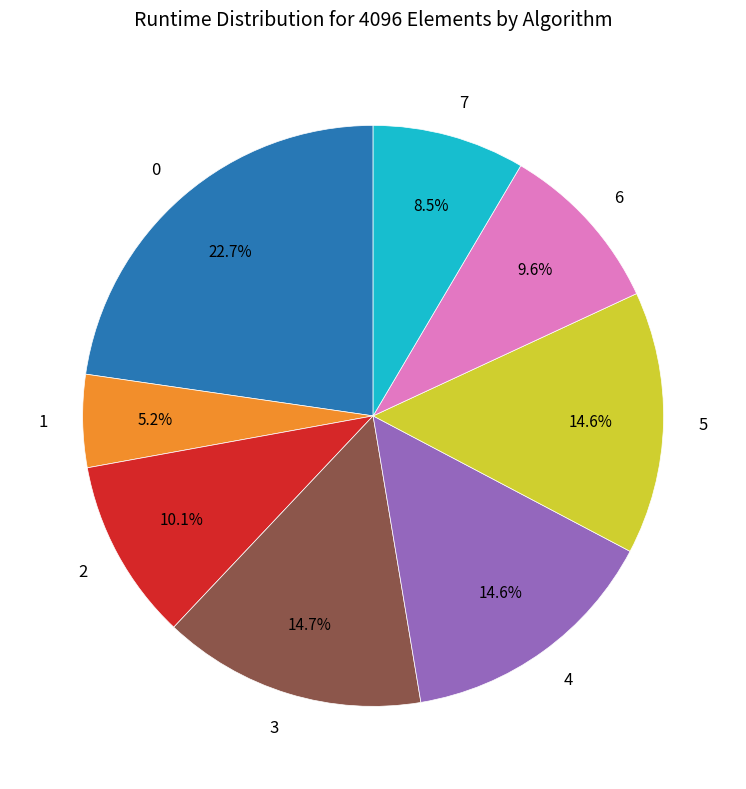

How many segments does this pie chart have?

8